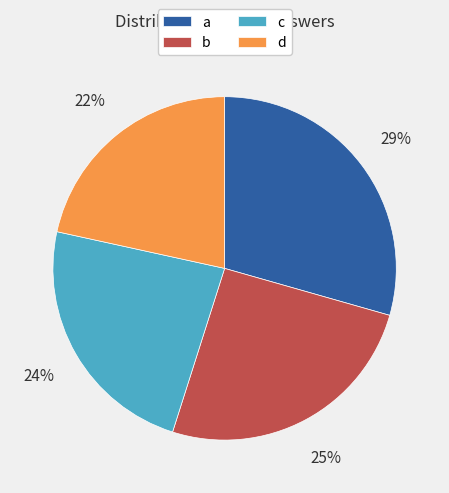

Is the sum of a and b greater than half?

Yes